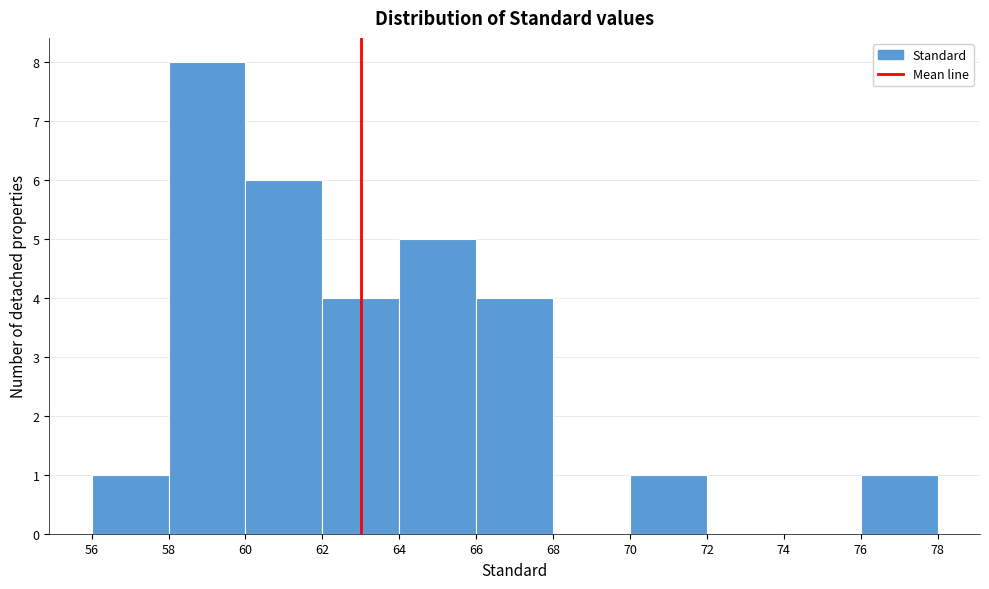

Reading left to right, list every bar in this chart as the range it spans on the x-axis followed by its height. The values are not printed on the chart, so give them approximately, as read against the axis.

56 to 58: 1
58 to 60: 8
60 to 62: 6
62 to 64: 4
64 to 66: 5
66 to 68: 4
68 to 70: 0
70 to 72: 1
72 to 74: 0
74 to 76: 0
76 to 78: 1